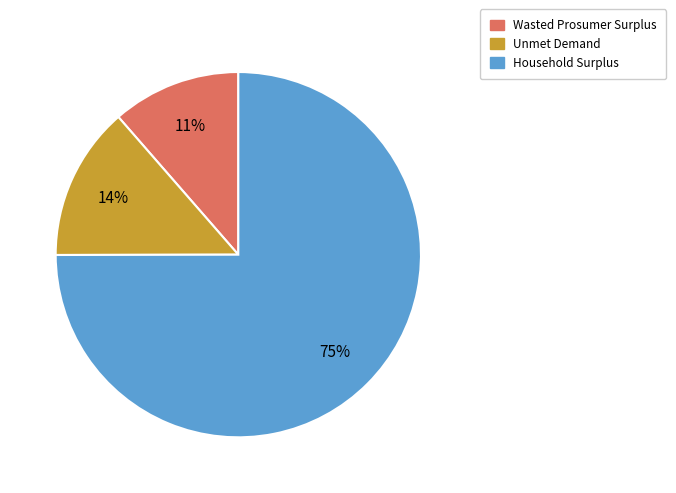

Combined, do Unmet Demand and Household Surplus account for over 50%?

Yes